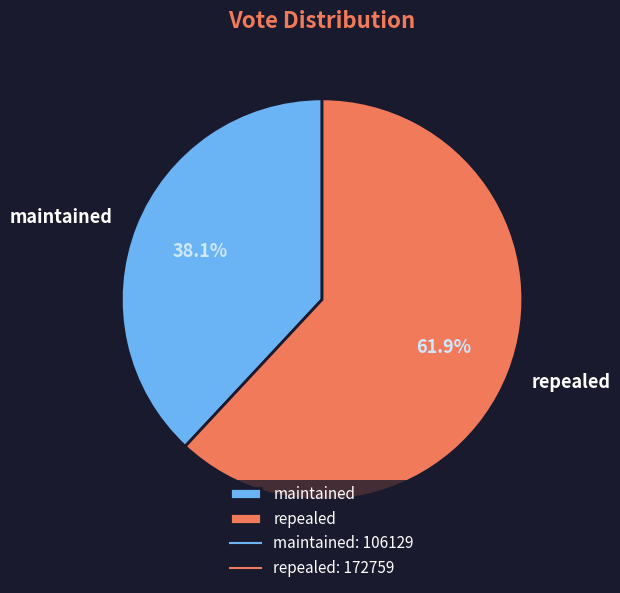

To the nearest percent, what percentage of the pie is repealed?

62%